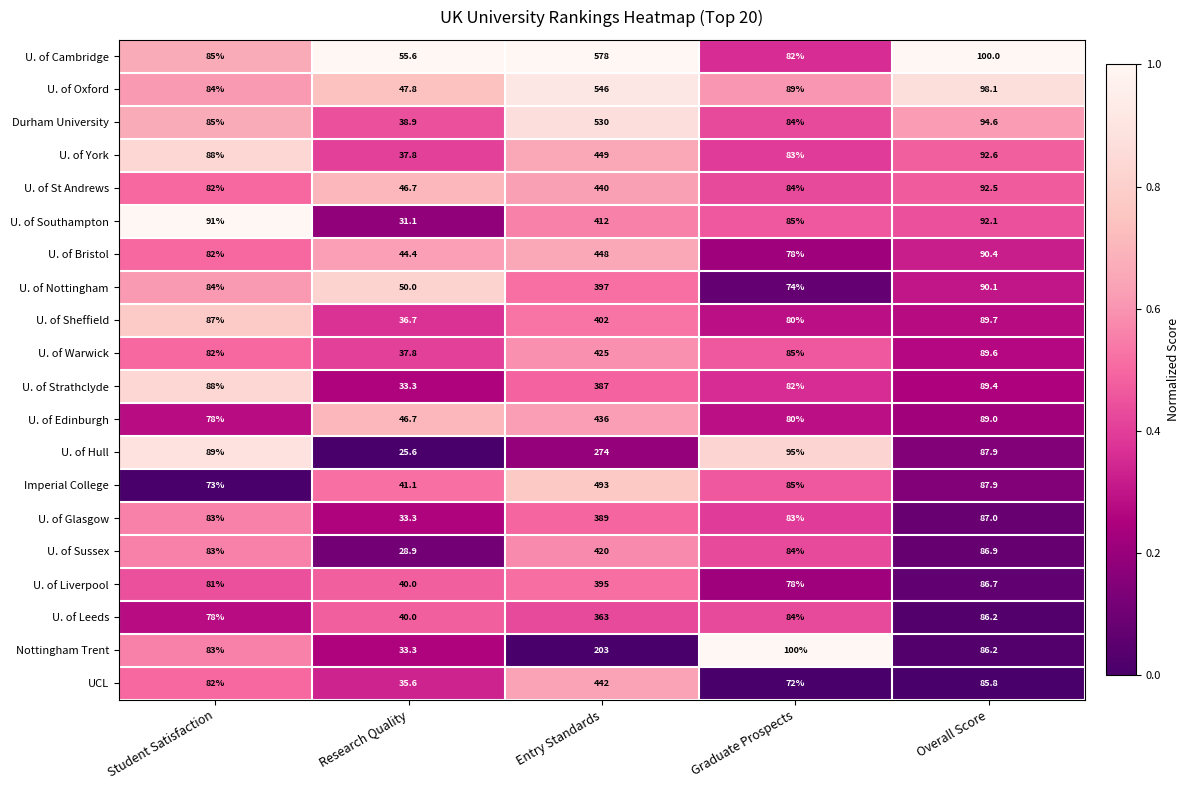

What is the total value across all series at Overall Score?

1802.7